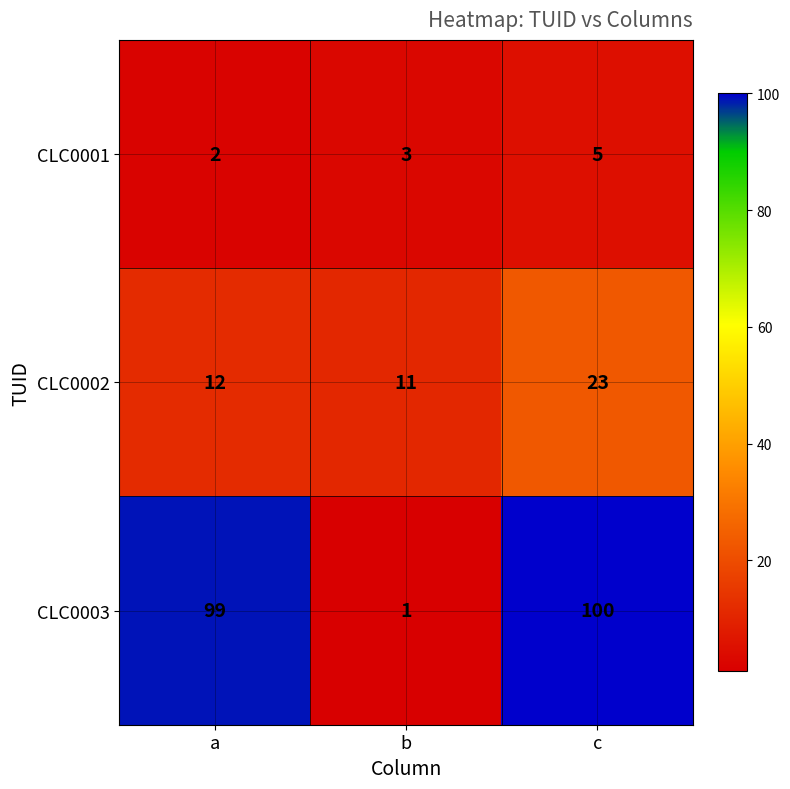

Is it true that CLC0003 equals 100 at c?

True